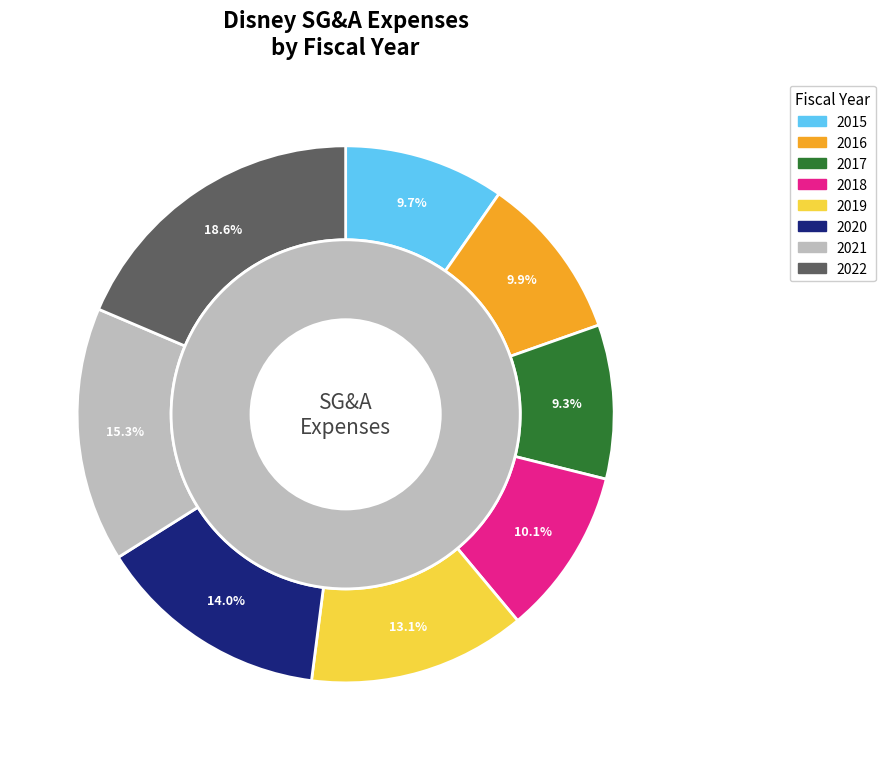

The 2012 slice represents 0% of the pie. True or false?

True